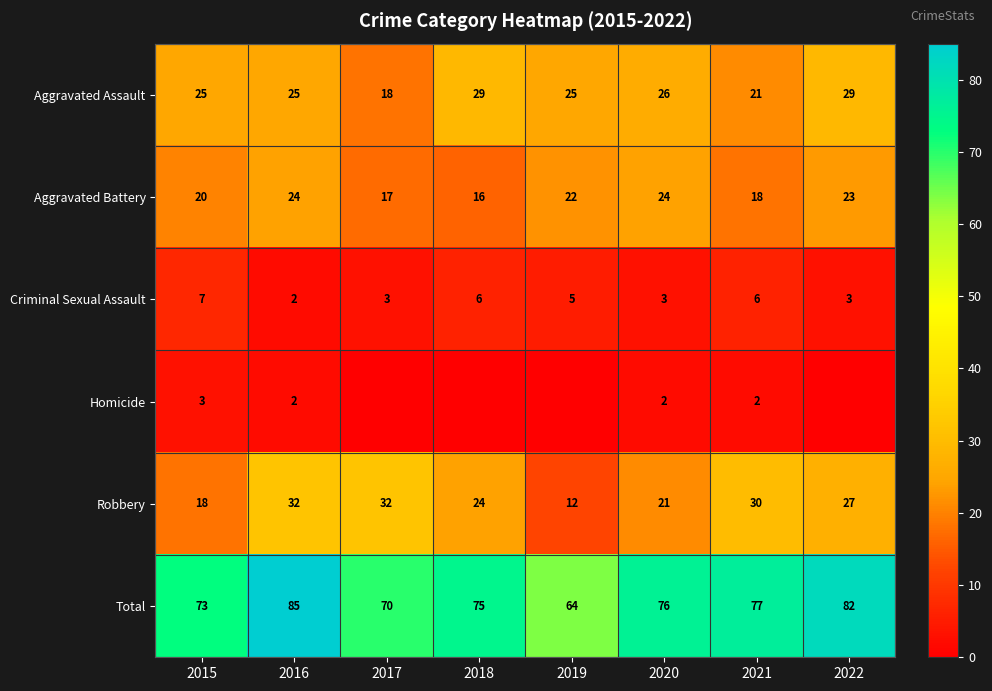

Between 2016 and 2020, which is larger?

2020